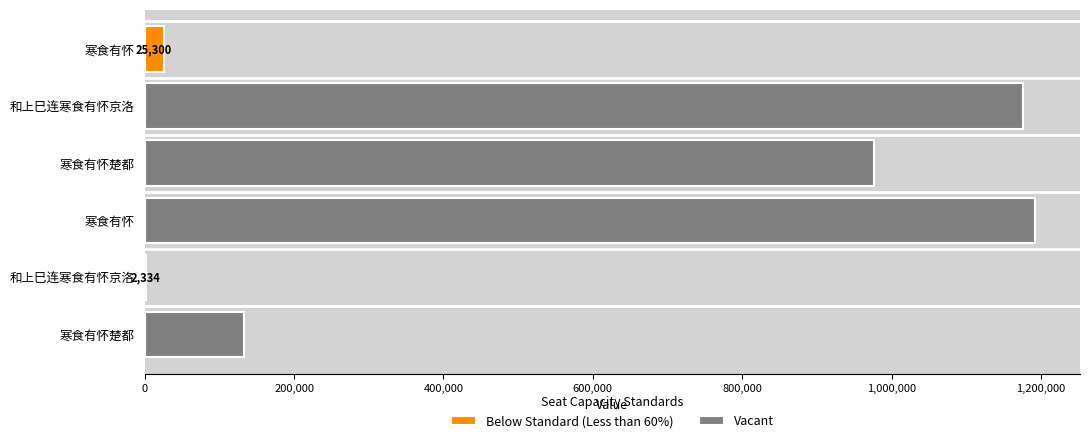

How many groups of bars are there?

6